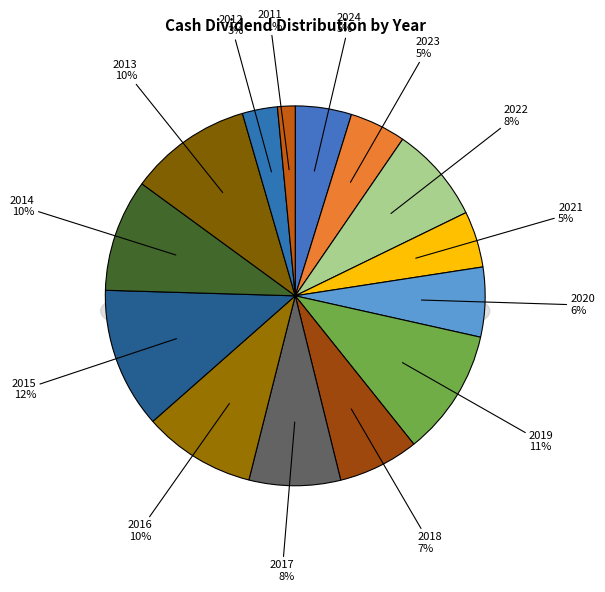

Which has a higher value, 2014 or 2012?

2014